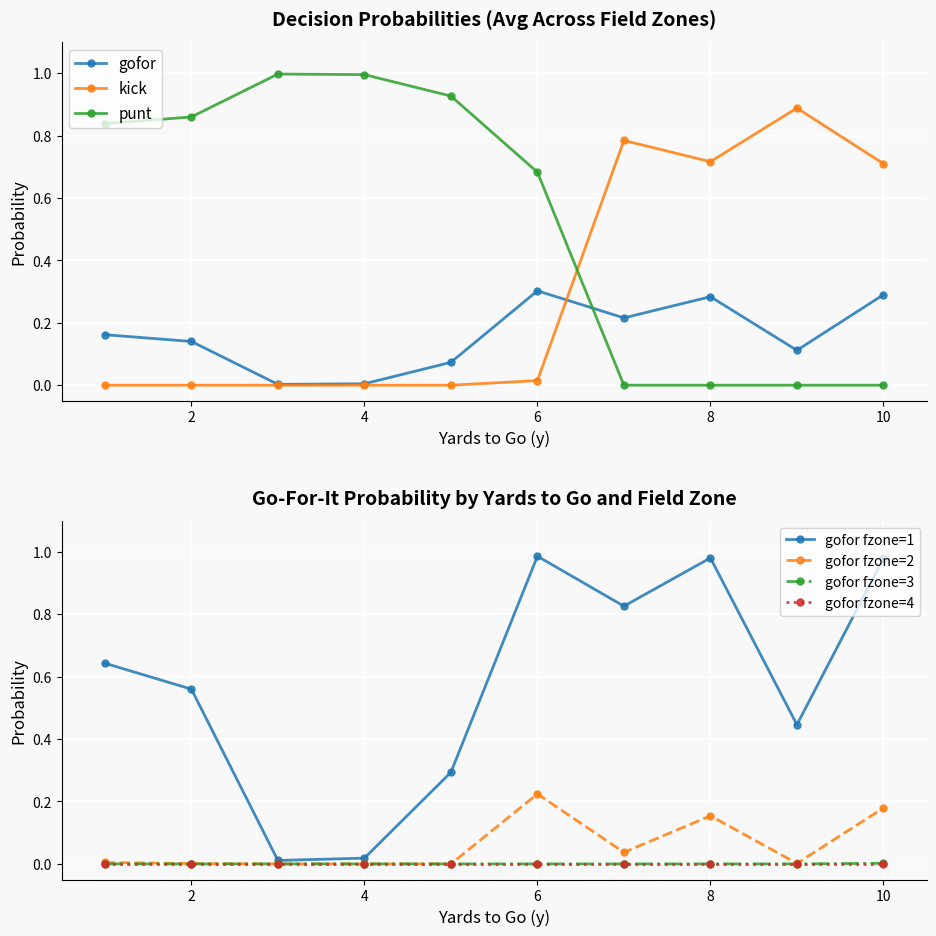

Is it true that punt equals -0.6 at 10?

False